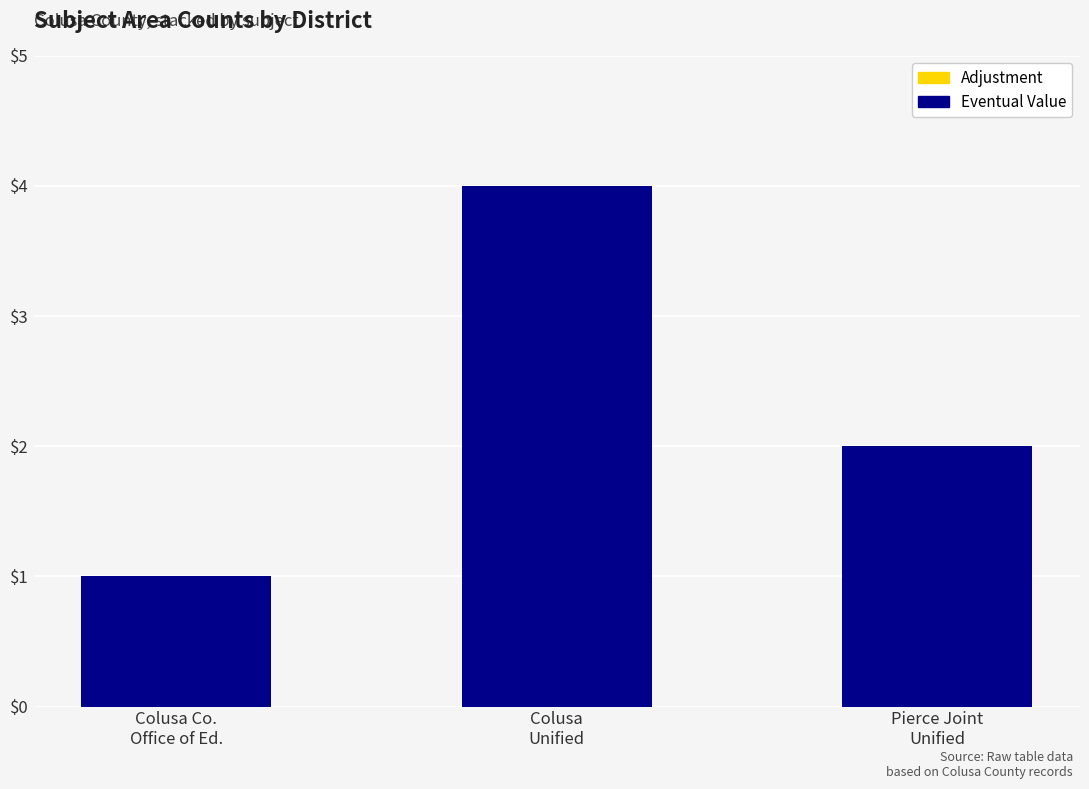

How many bars are there in total?

3